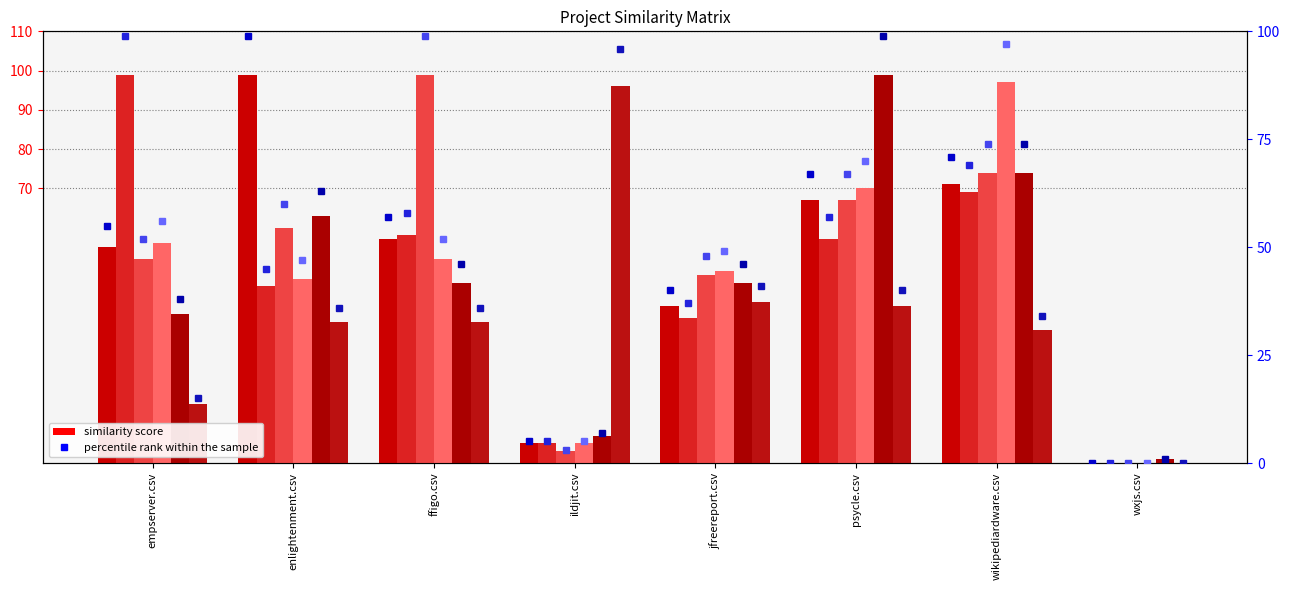

Which label corresponds to the smallest value in the chart?

wxjs.csv